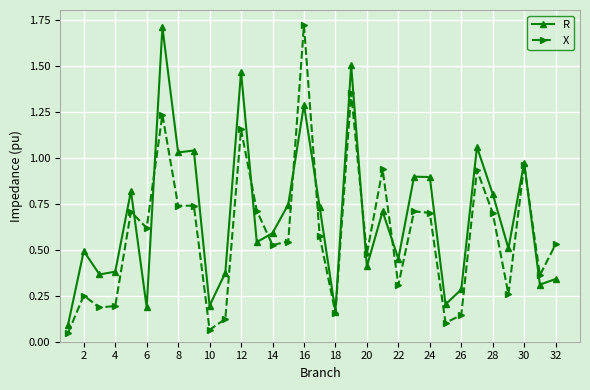

List the series in order of their overall mean, highest first.

R, X